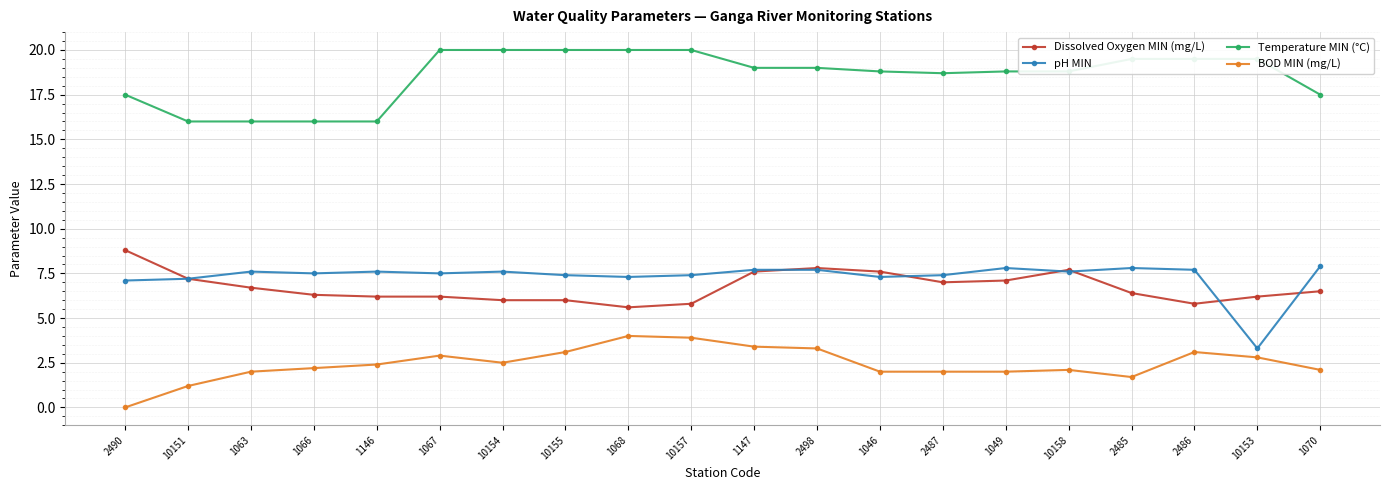

Is the value of Temperature MIN (°C) at 1063 greater than the value of Dissolved Oxygen MIN (mg/L) at 1046?

Yes